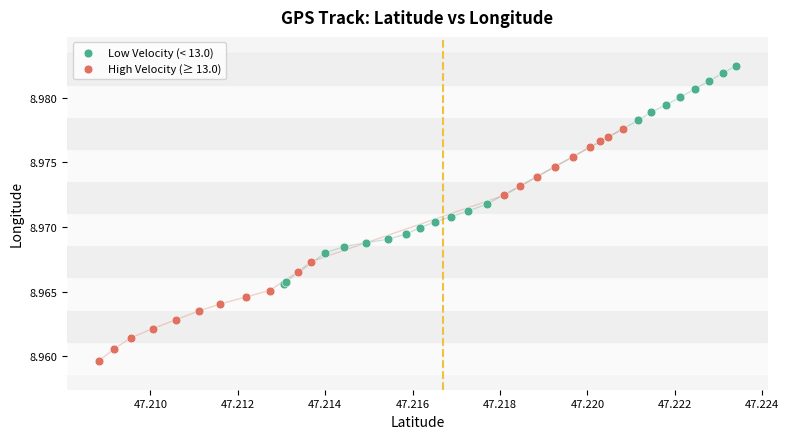

Which series reaches the maximum Y coordinate?

Low Velocity (< 13.0)